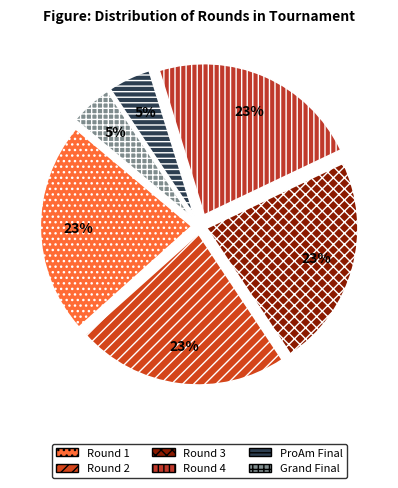

Count the number of slices in the pie.

6